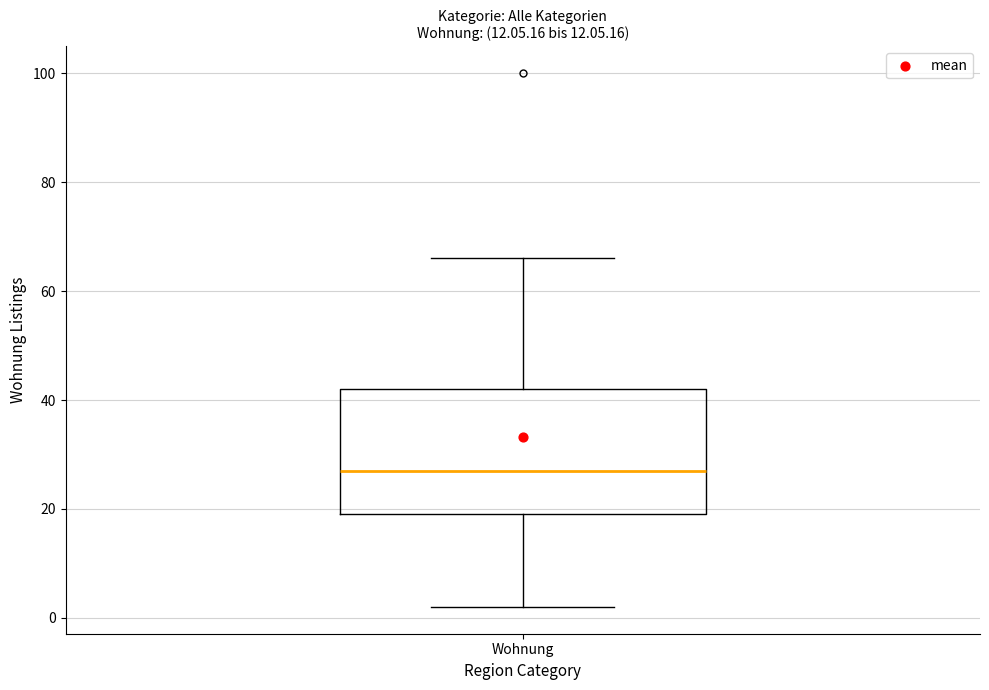

Read this box plot against the y-axis: the position of the median line, the range covered by the box, and the ends of both whiskers. The values are not printed on the chart, so give them approximately, as read against the axis.

median 28, box 20 to 42, whiskers 2 to 66